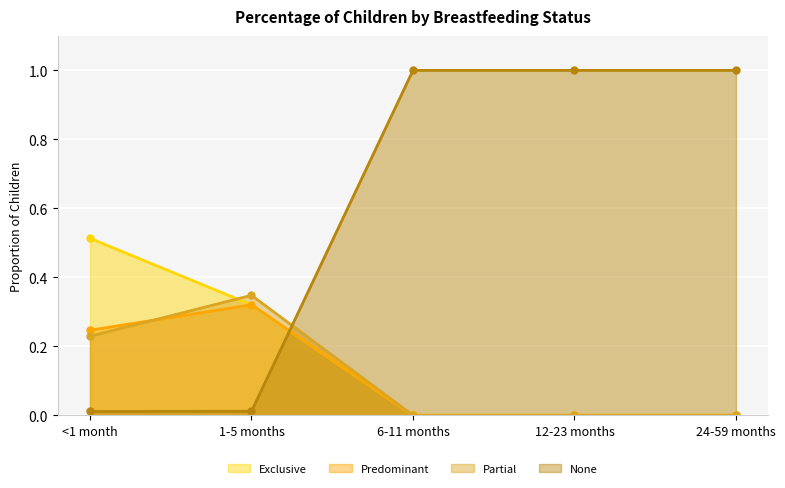

What is the greatest value displayed?

1.0